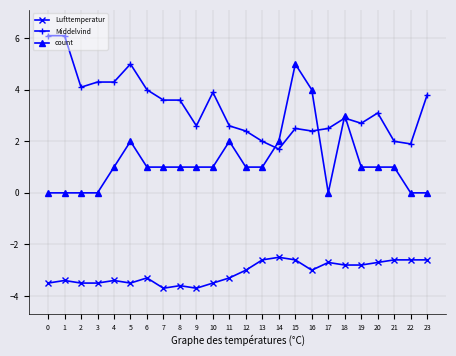

What is the maximum value shown in the chart?

6.1